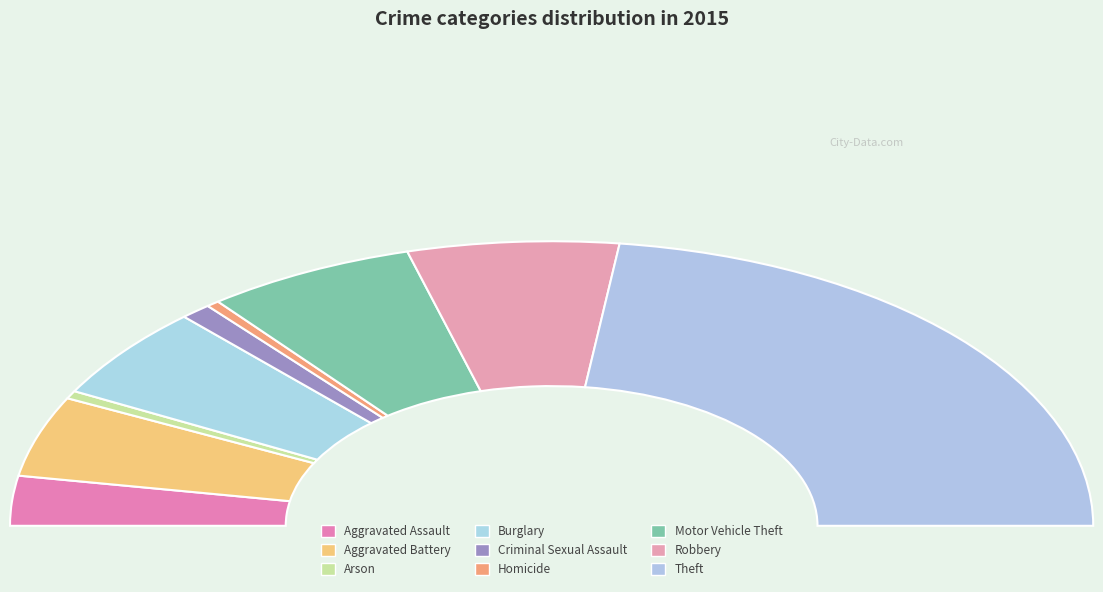

What is the change in value from Criminal Sexual Assault to Theft?

+743